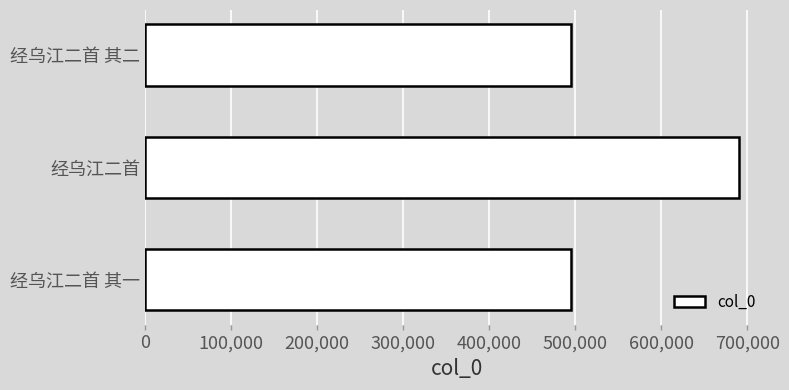

Which label corresponds to the largest value in the chart?

经乌江二首